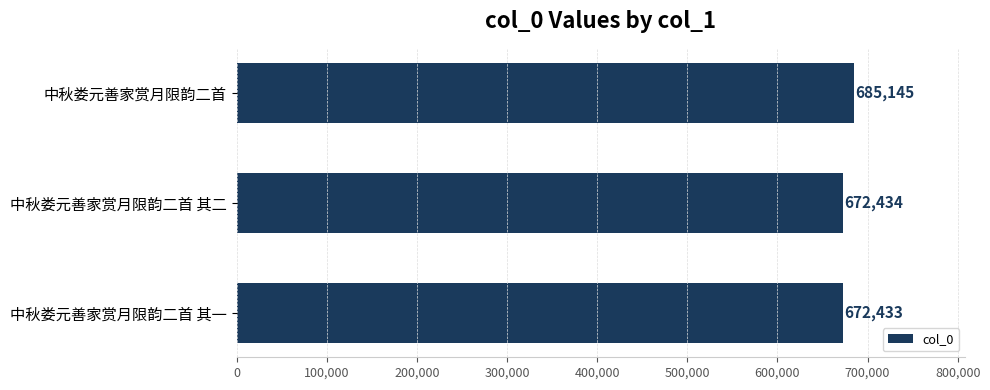

Is it true that the value at 中秋娄元善家赏月限韵二首 其一 is 672433?

True